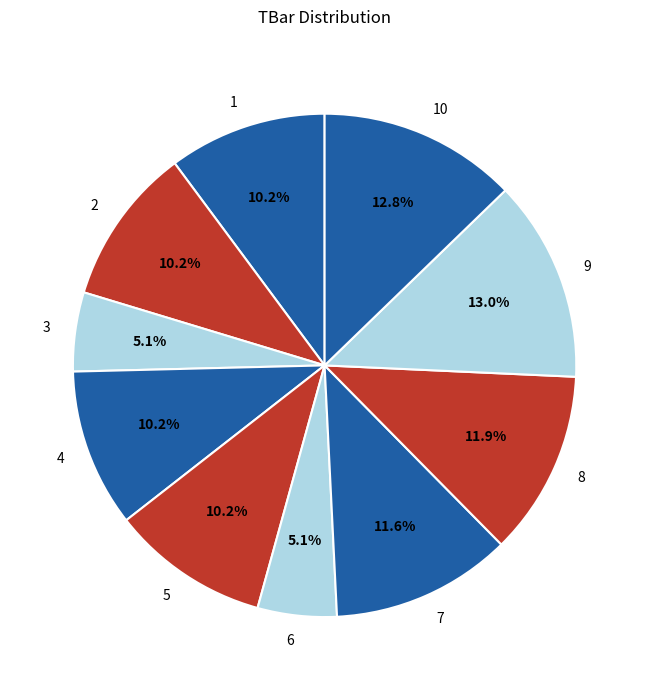

Is there any slice that represents more than half of the pie?

No